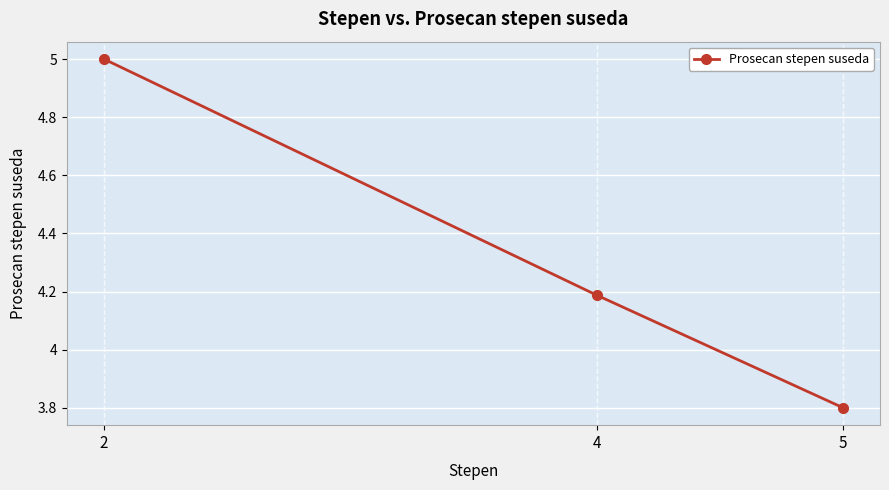

Reading right to left, extract all data points from this chart.

3.8	4.2	5.0